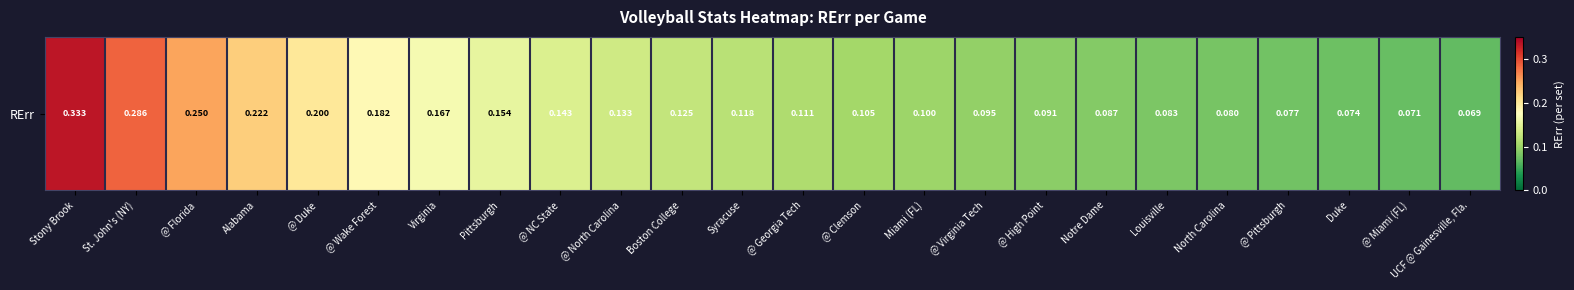

What is the maximum value shown in the chart?

0.3